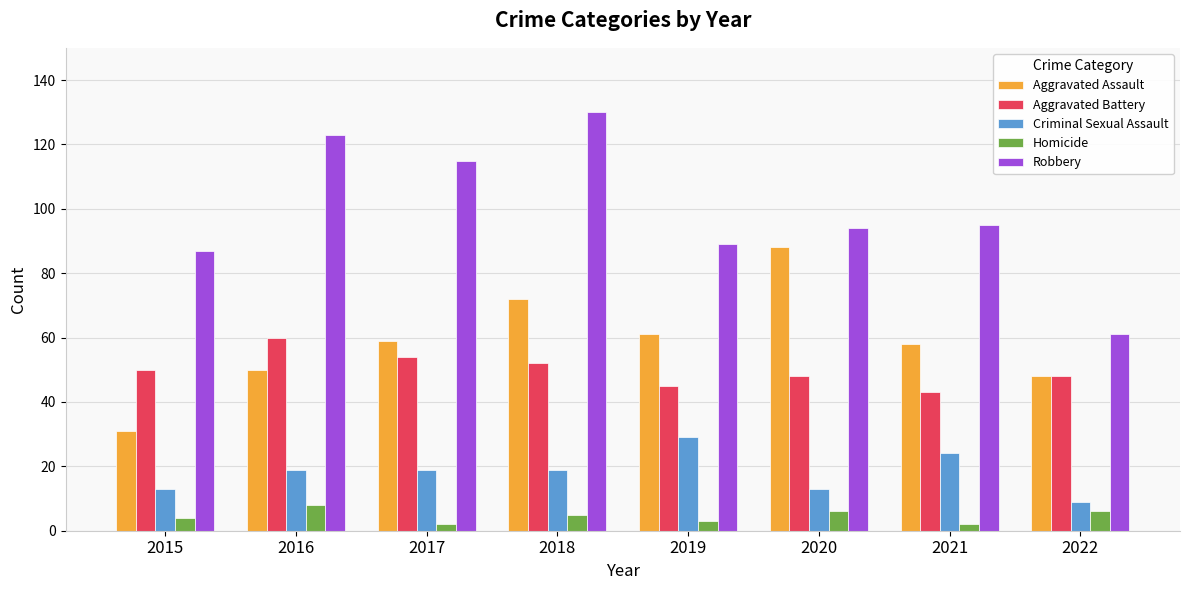

At 2020, list the series in order from smallest to largest.

Homicide, Criminal Sexual Assault, Aggravated Battery, Aggravated Assault, Robbery